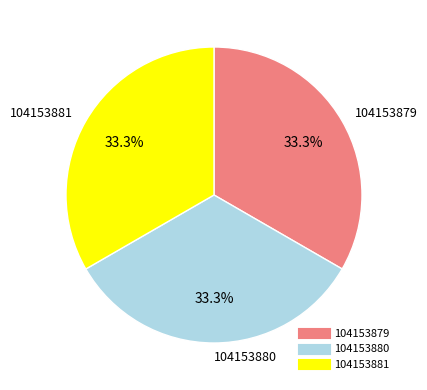

Combined, what portion of the pie is 104153879 and 104153881?

66.7%